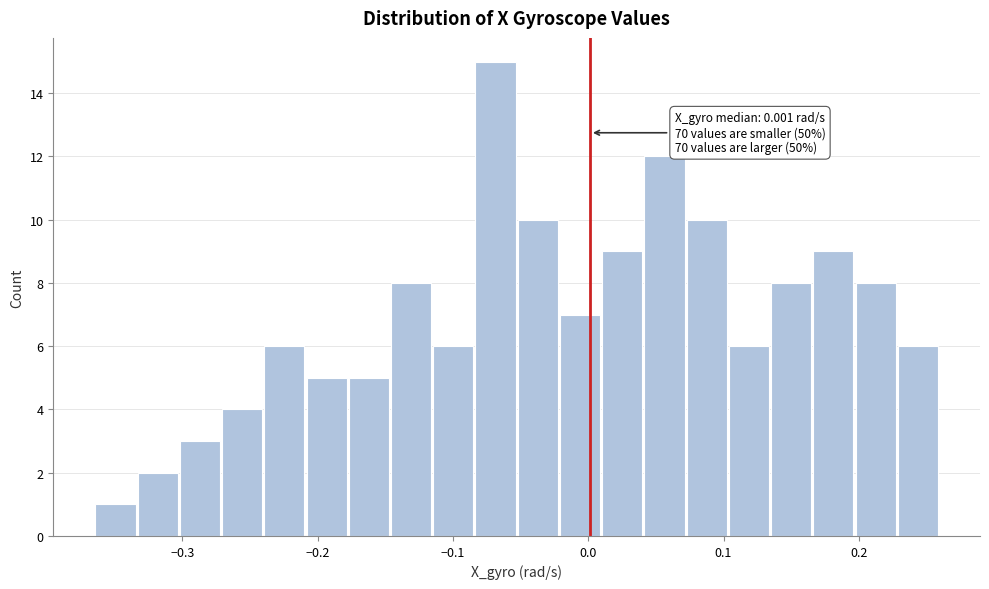

Read against the x-axis, roughly where is the centre of the tallest bar?

-0.07